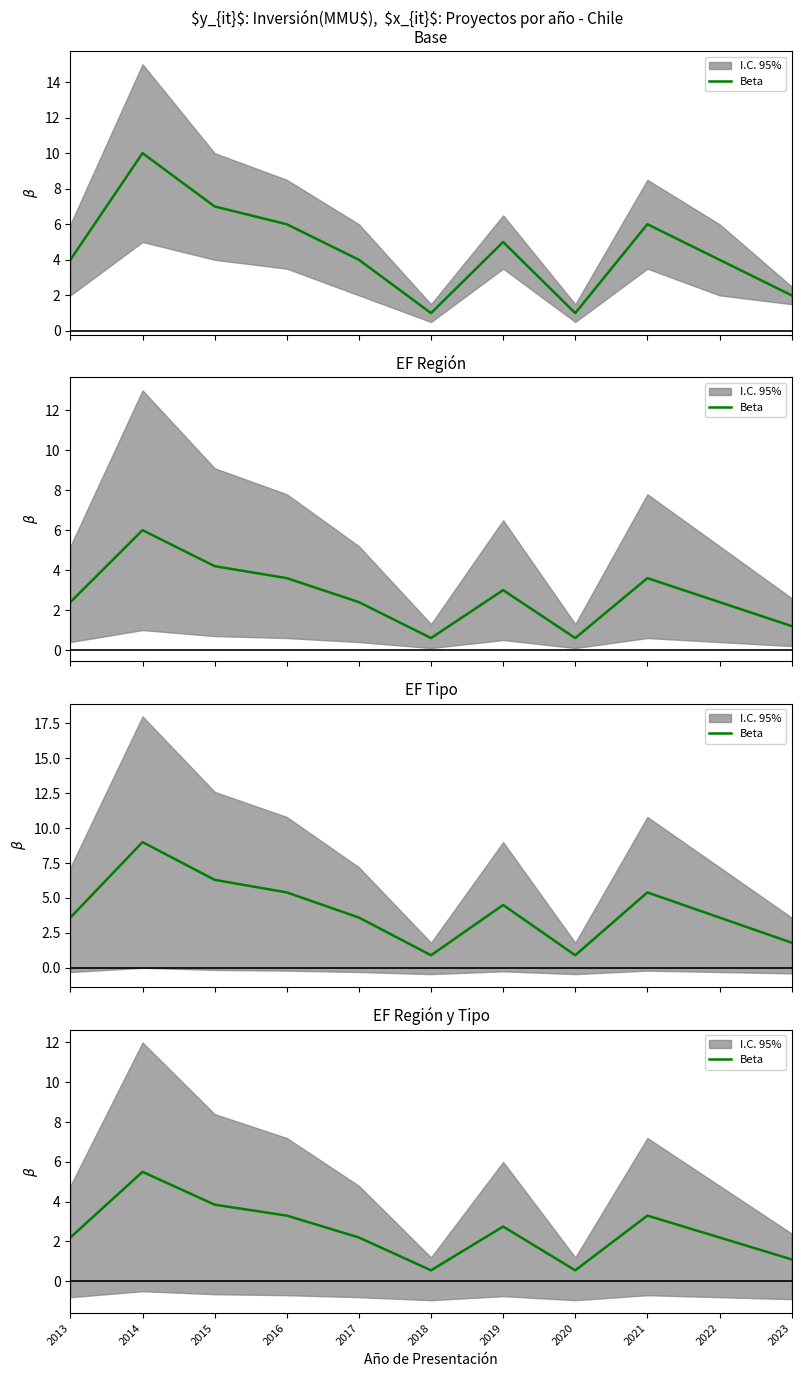

Where does the data first go above 2?

2013